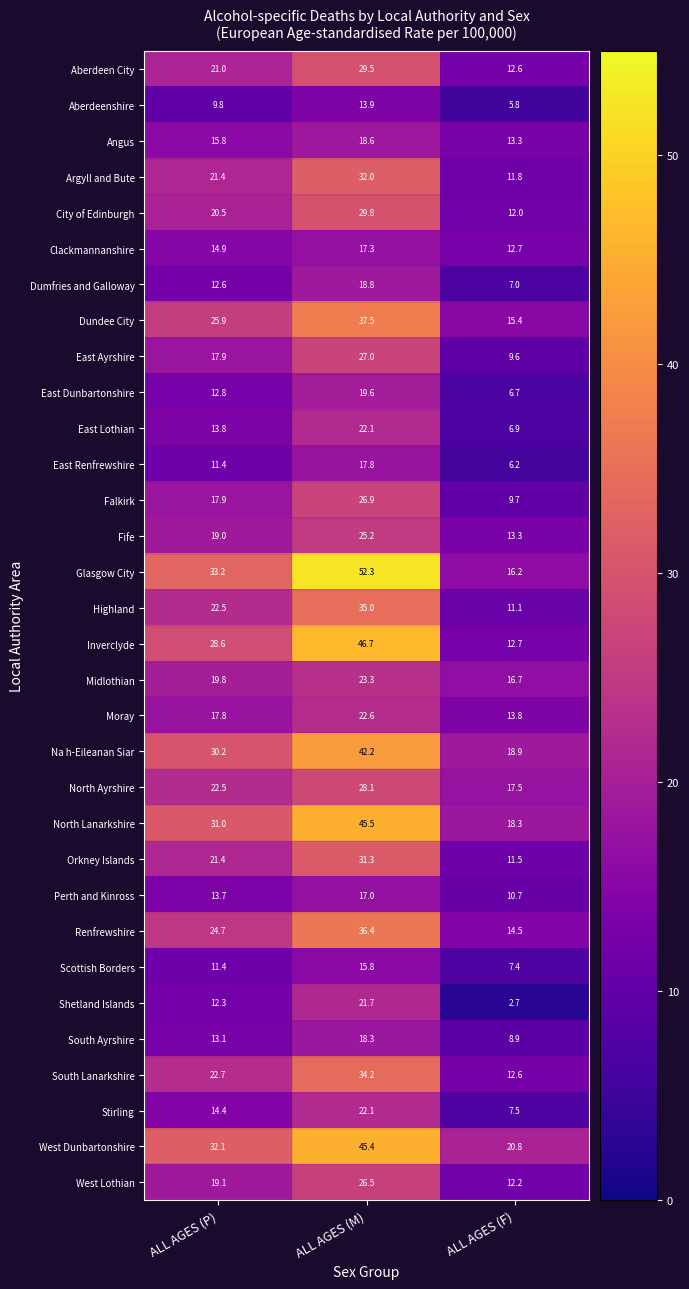

List the labels in order of Orkney Islands value, largest first.

ALL AGES (M), ALL AGES (P), ALL AGES (F)